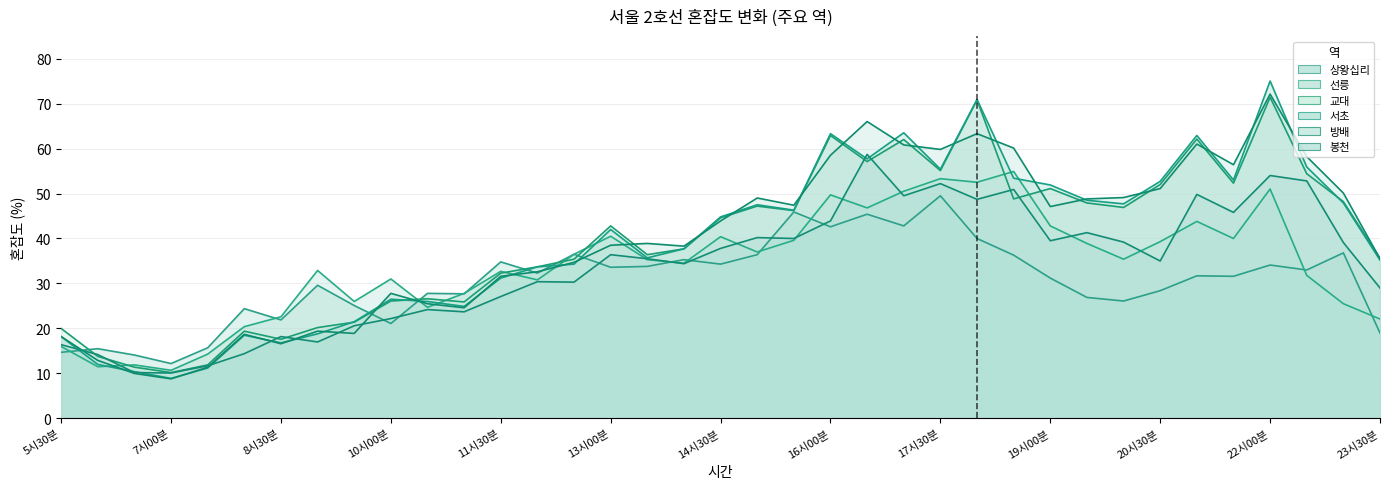

The 선릉 series shows 16.2 at 16시30분. True or false?

False